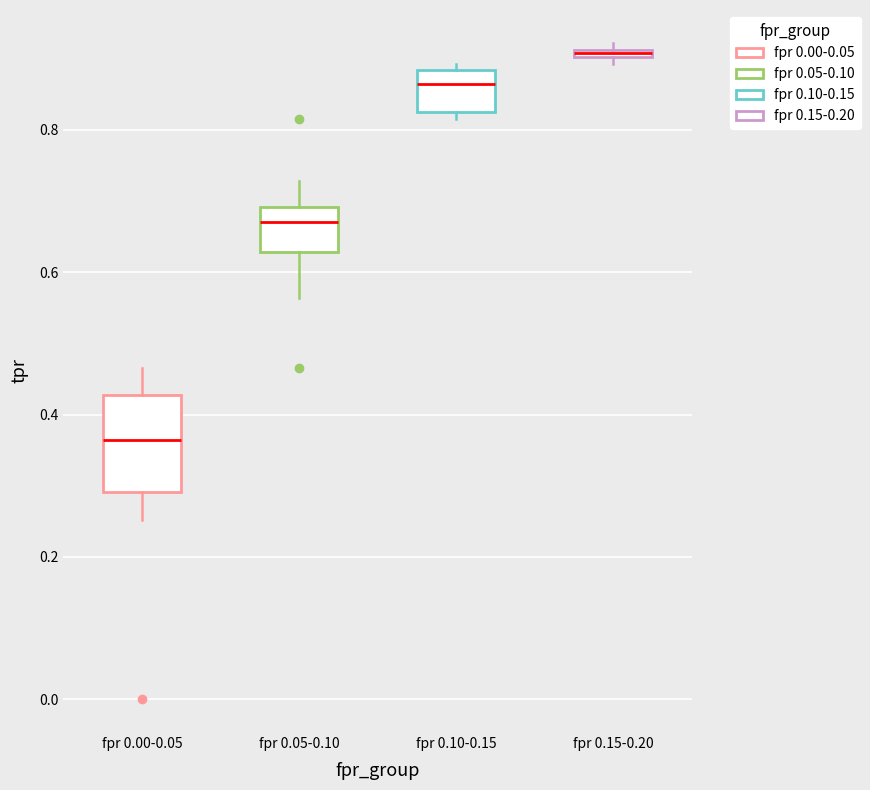

Which box's median line is the lowest?

fpr 0.00-0.05